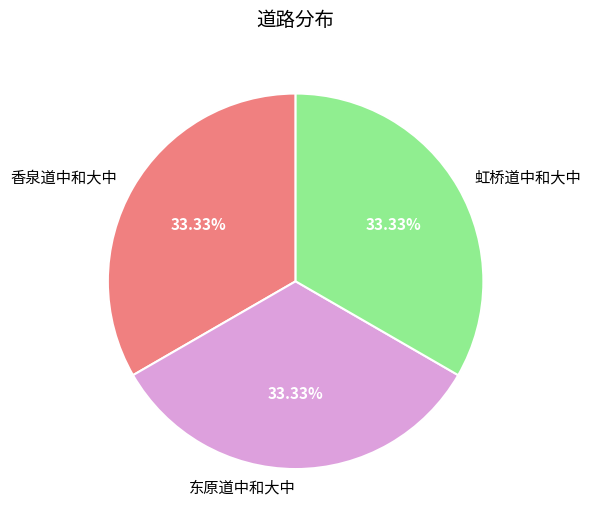

True or false: 香泉道中和大中 accounts for 40% of the total.

False